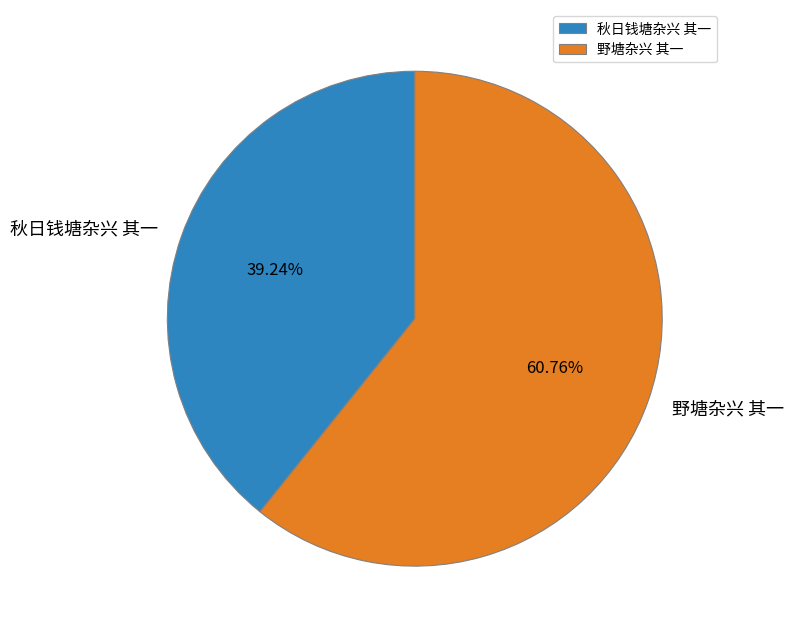

To the nearest percent, what is the difference between the largest and smallest slice percentages?

22%